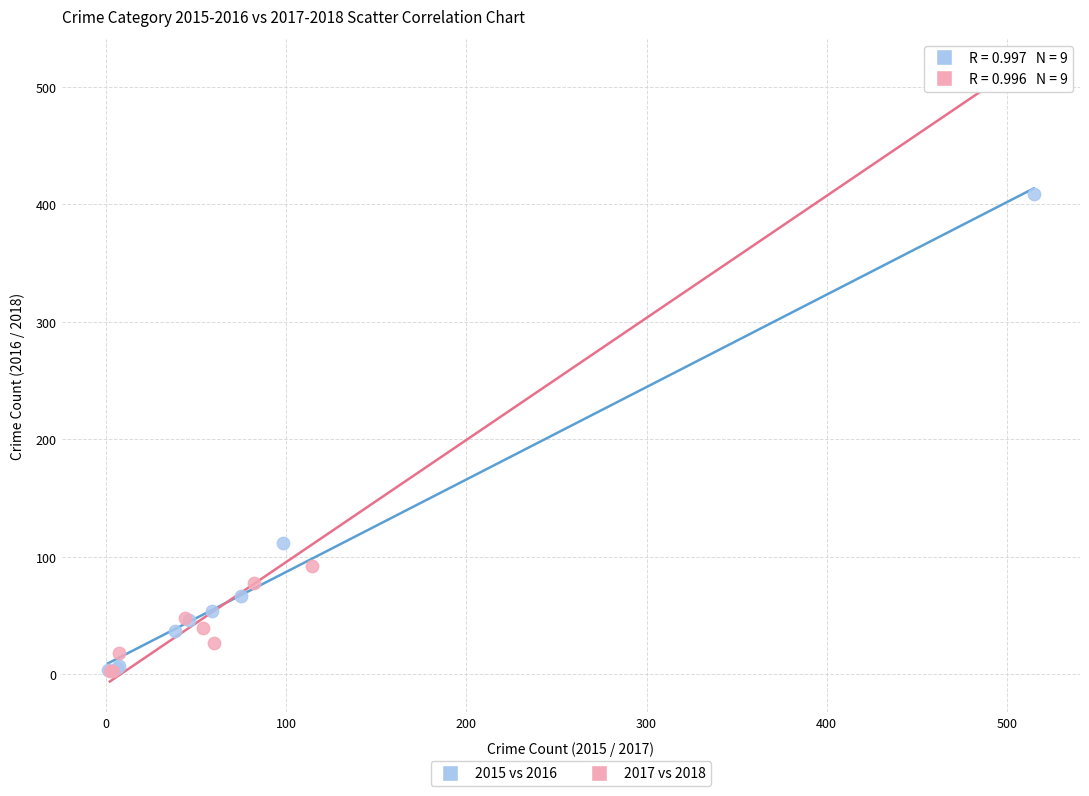

Which series has the largest Y range (max minus min)?

2017 vs 2018